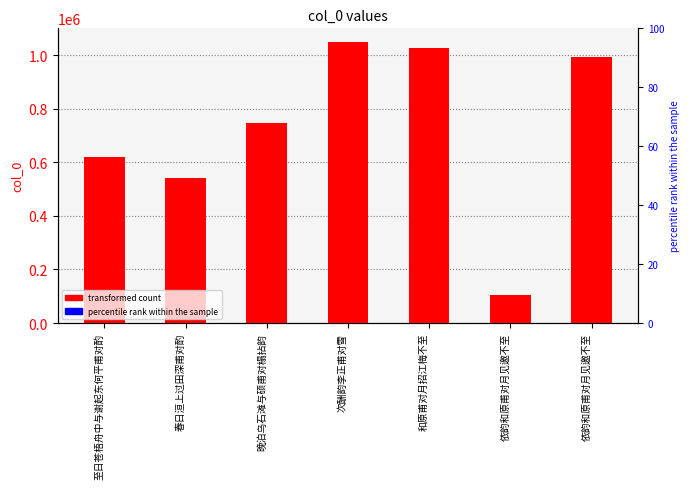

What is the label of the 1st bar from the left?

至日苍梧舟中与谢起东何平甫对酌